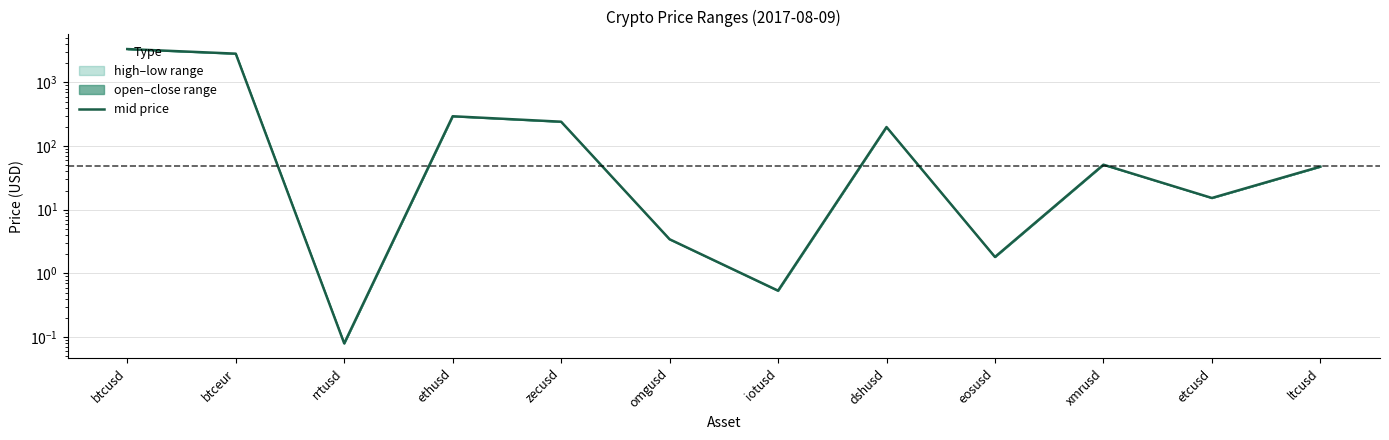

At which category does the chart reach its peak across all series?

btcusd